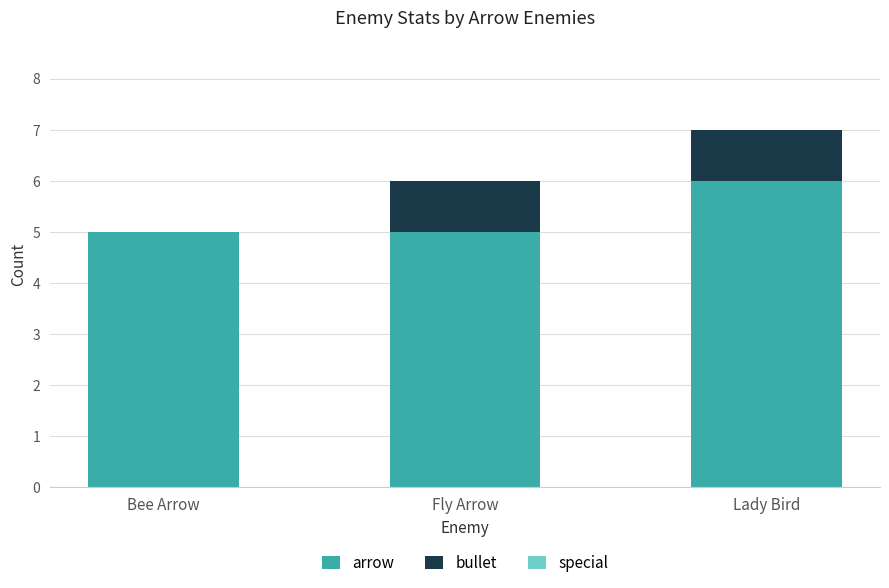

True or false: arrow has a value of 2 at Bee Arrow.

False